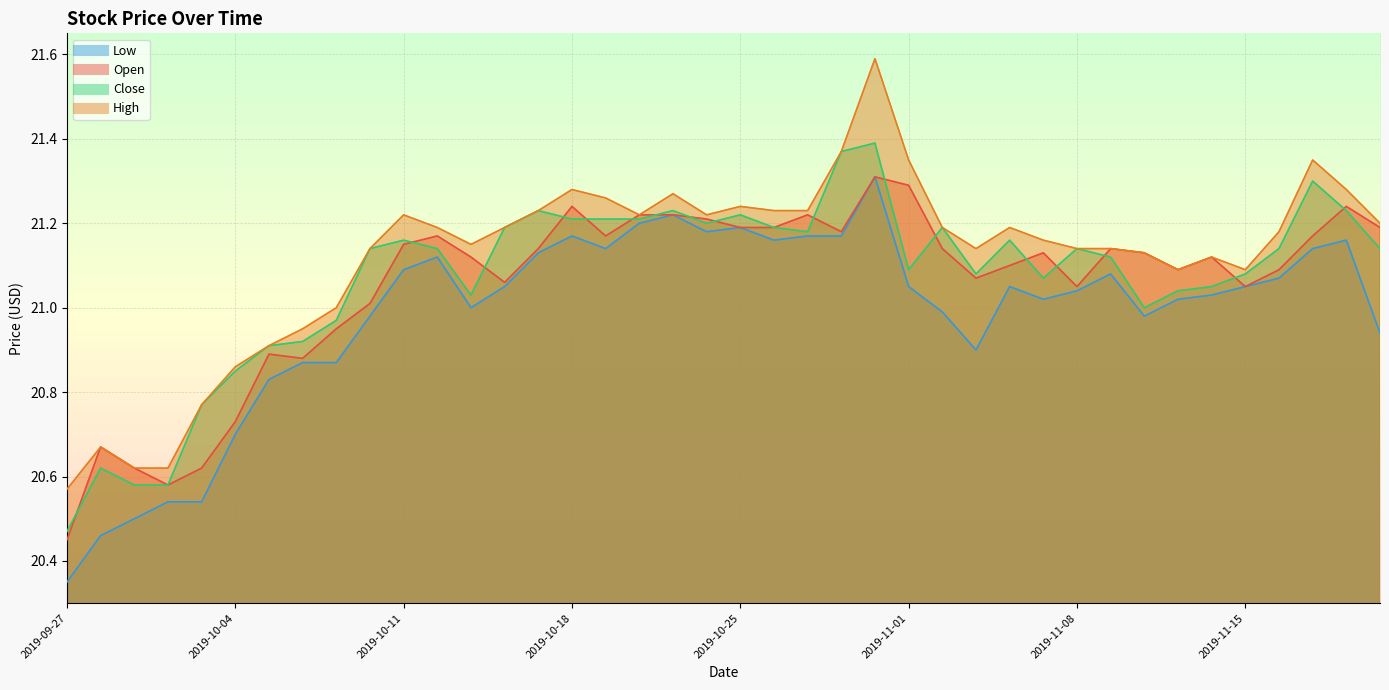

What is the total value across all series at 2019-10-30?

85.1